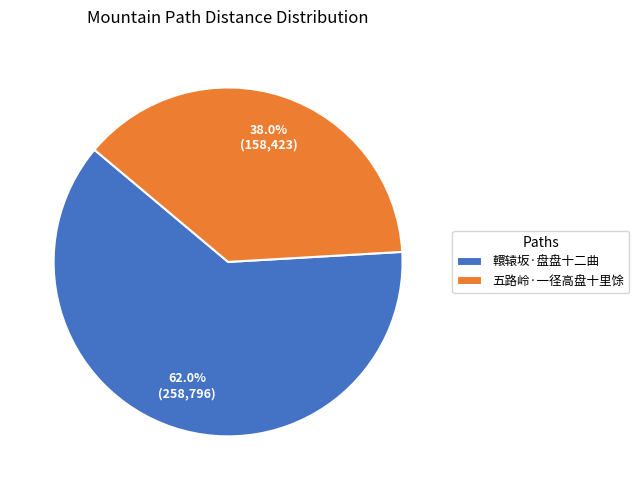

Do 五路岭·一径高盘十里馀 and 轘辕坂·盘盘十二曲 together represent more than half of the pie?

Yes